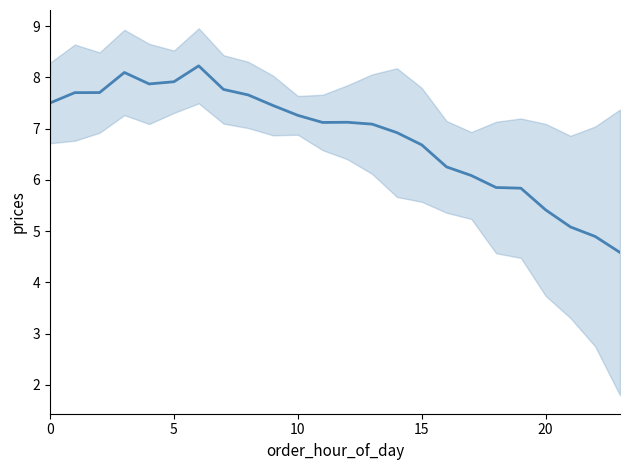

Does the chart display data point markers on the line(s)?

No